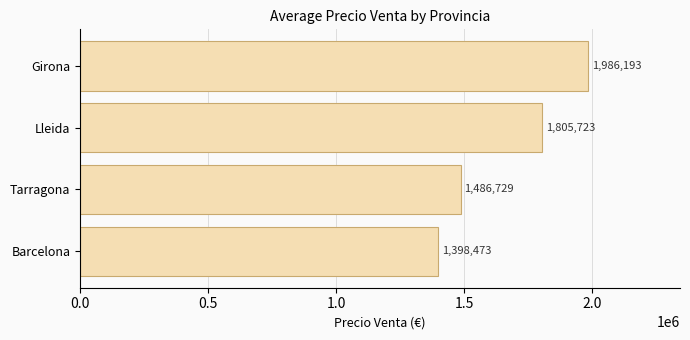

What is the smallest value displayed?

1398473